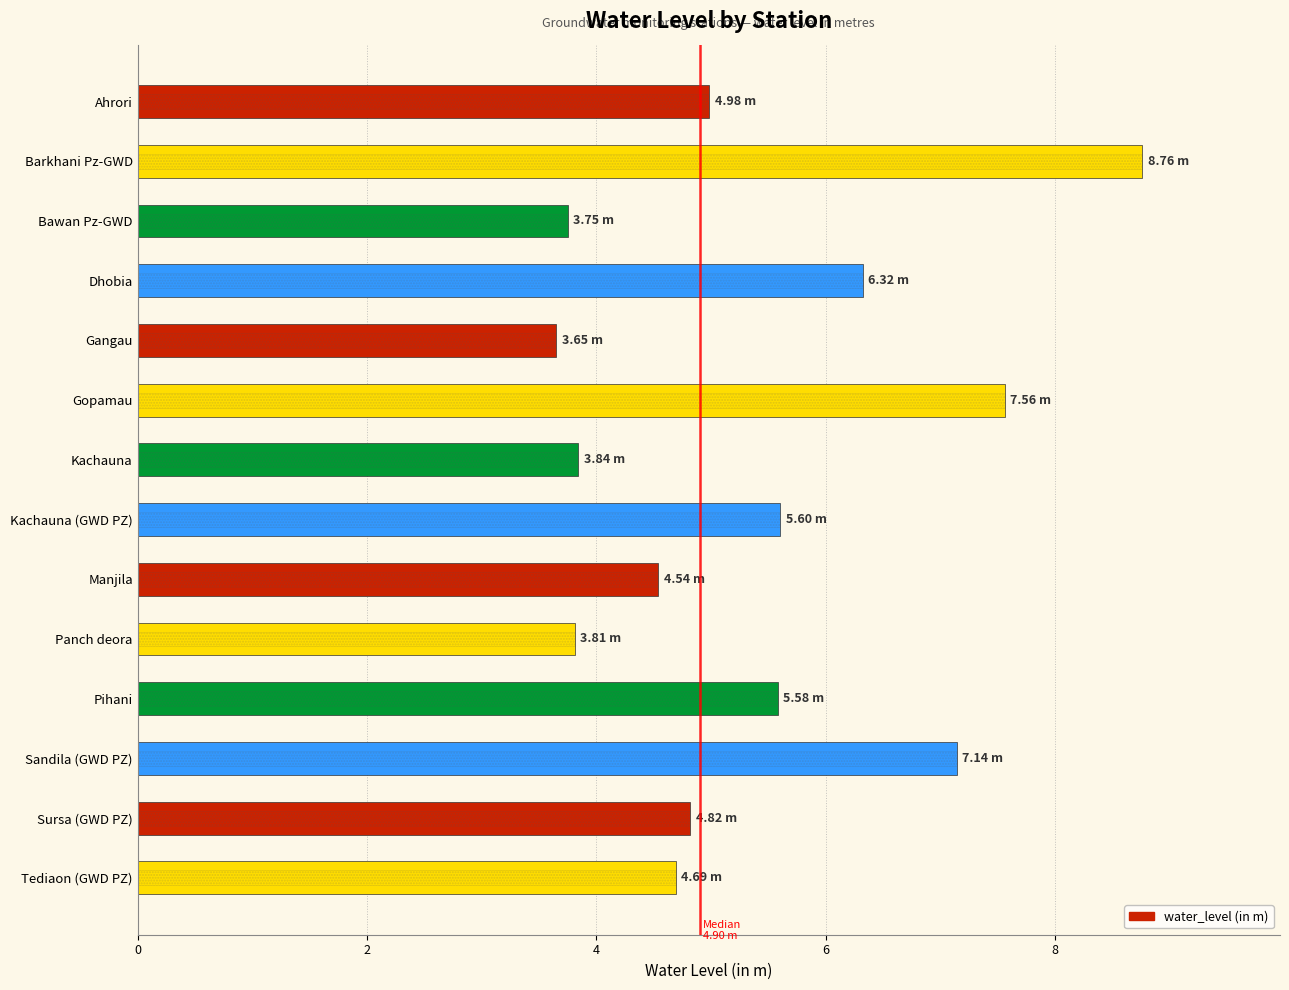

What is the sum of the values at Bawan Pz-GWD and Dhobia?

10.1